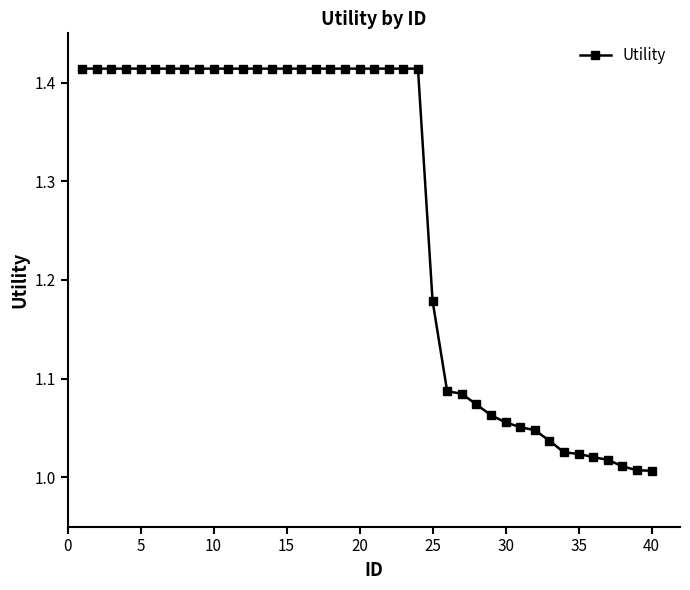

What is the average value?

1.3